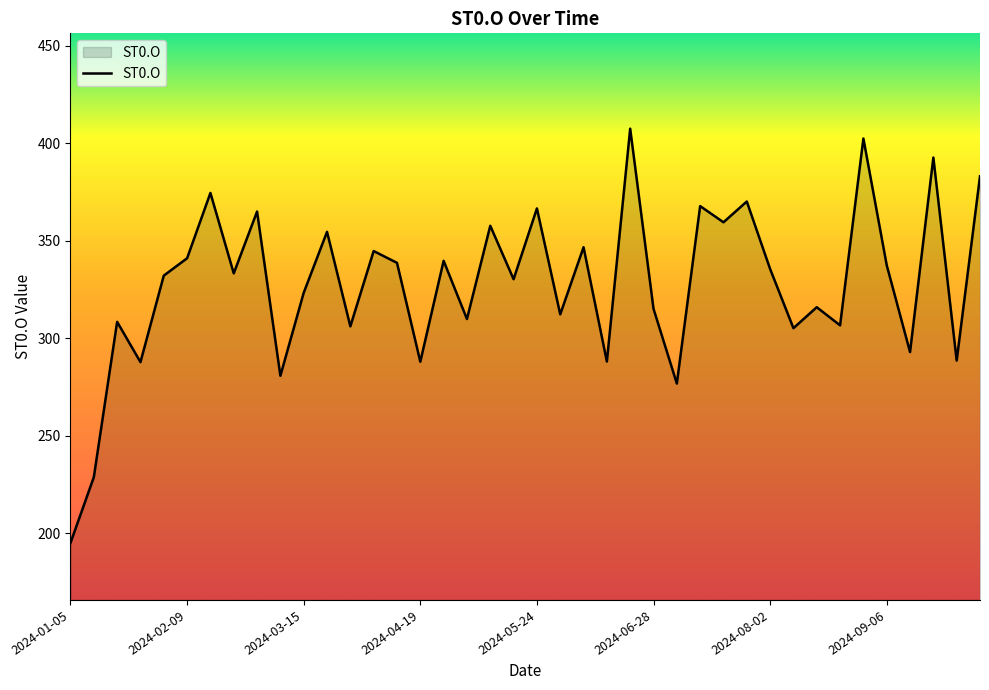

What is the difference between the maximum and second lowest values?

178.7